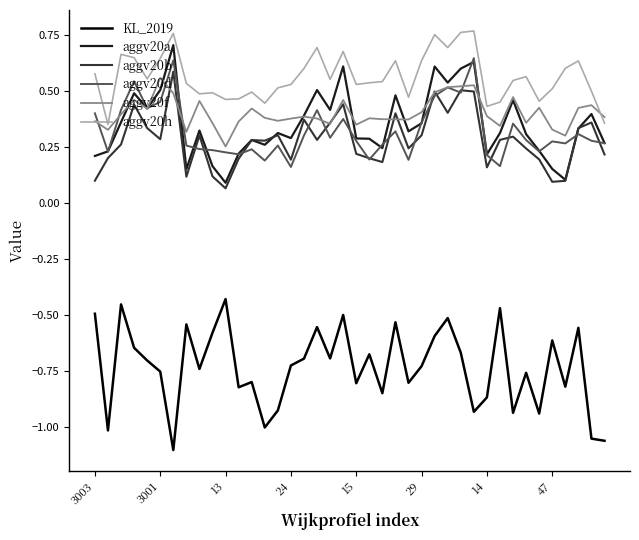

Which series has the largest total across all categories?

aggv20h